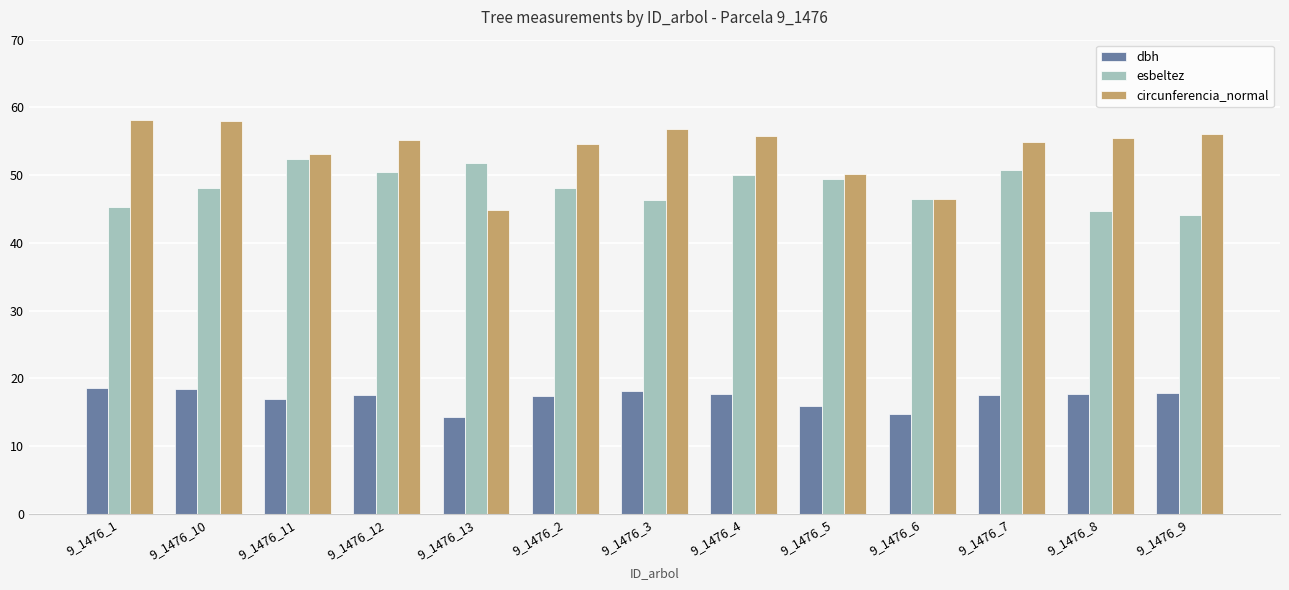

Rank the series by their average value, from lowest to highest.

dbh, esbeltez, circunferencia_normal